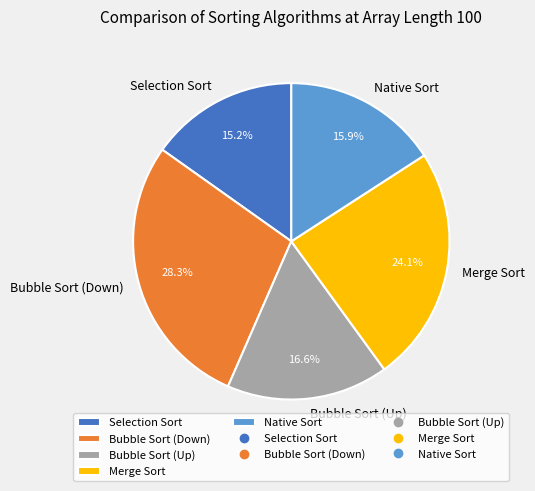

Does Selection Sort represent more than half of the total?

No